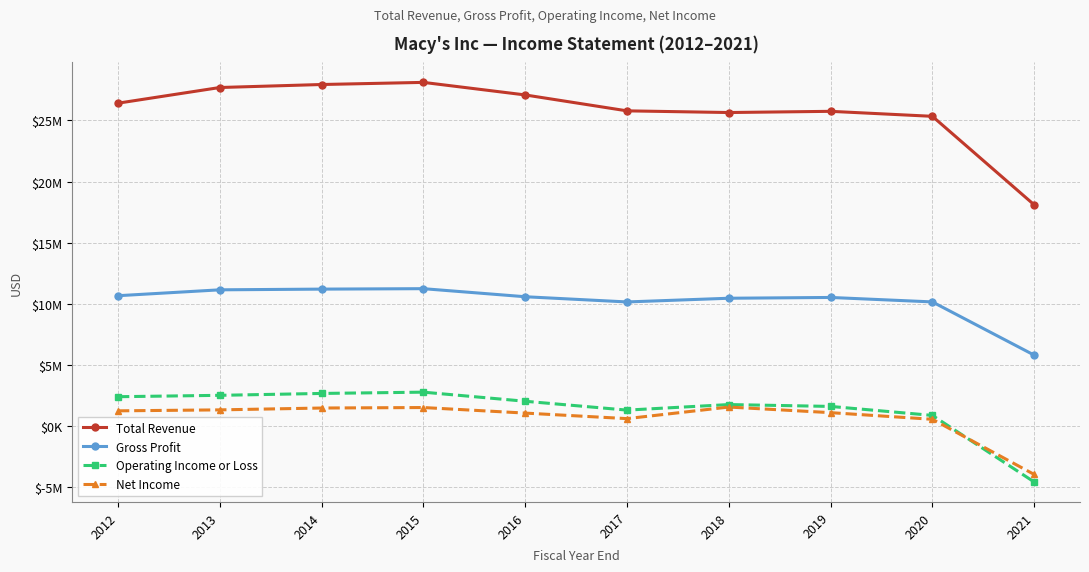

Between 2016 and 2018, which is larger?

2016